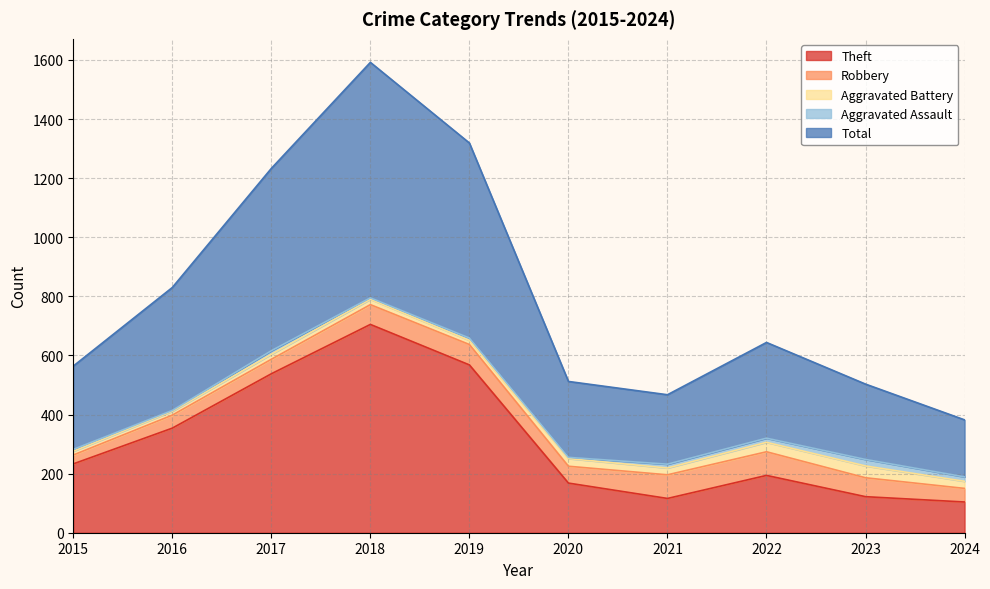

At 2018, list the series in order from largest to smallest.

Total, Theft, Robbery, Aggravated Battery, Aggravated Assault